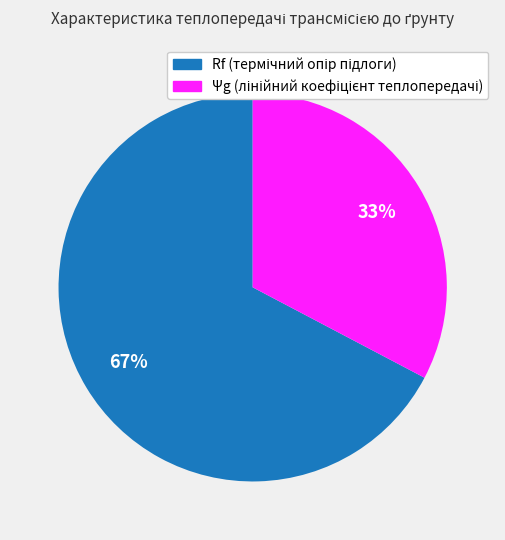

Is there a majority slice in this chart?

Yes